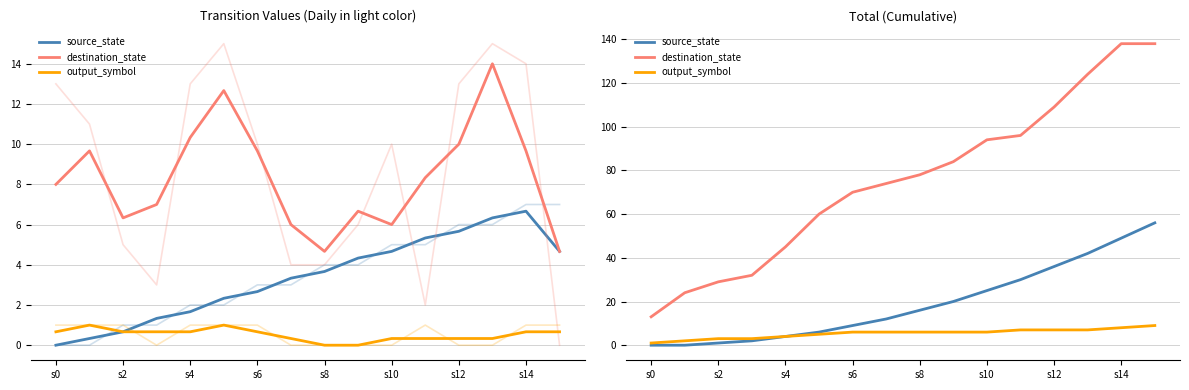

How many data points does each series have?

16